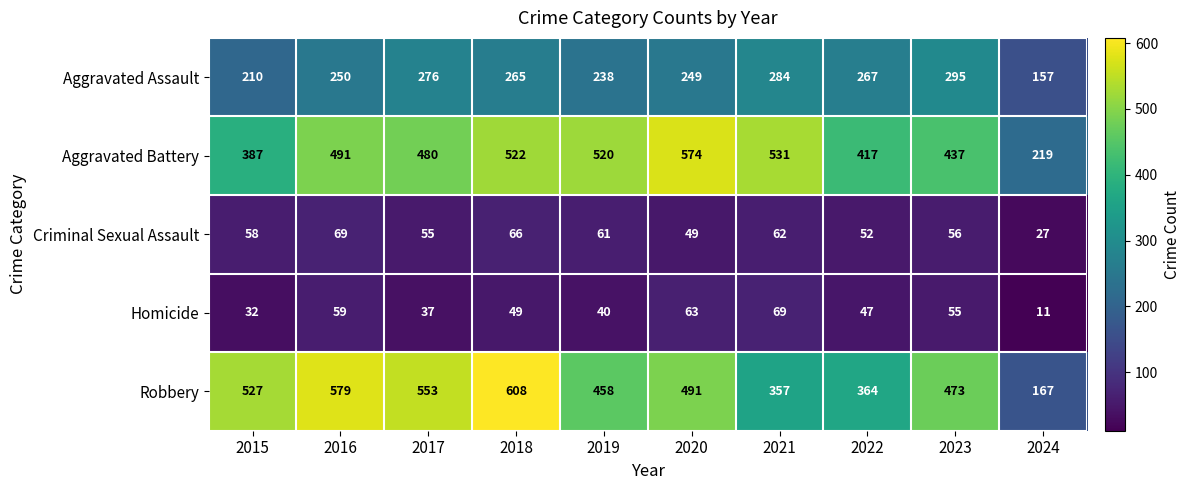

How many data points does each series have?

10